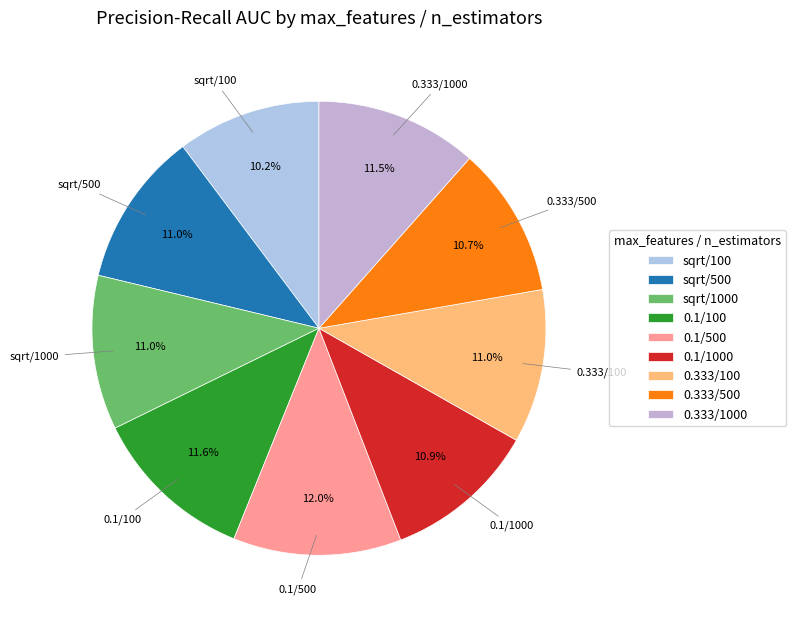

Is there any slice that represents more than half of the pie?

No